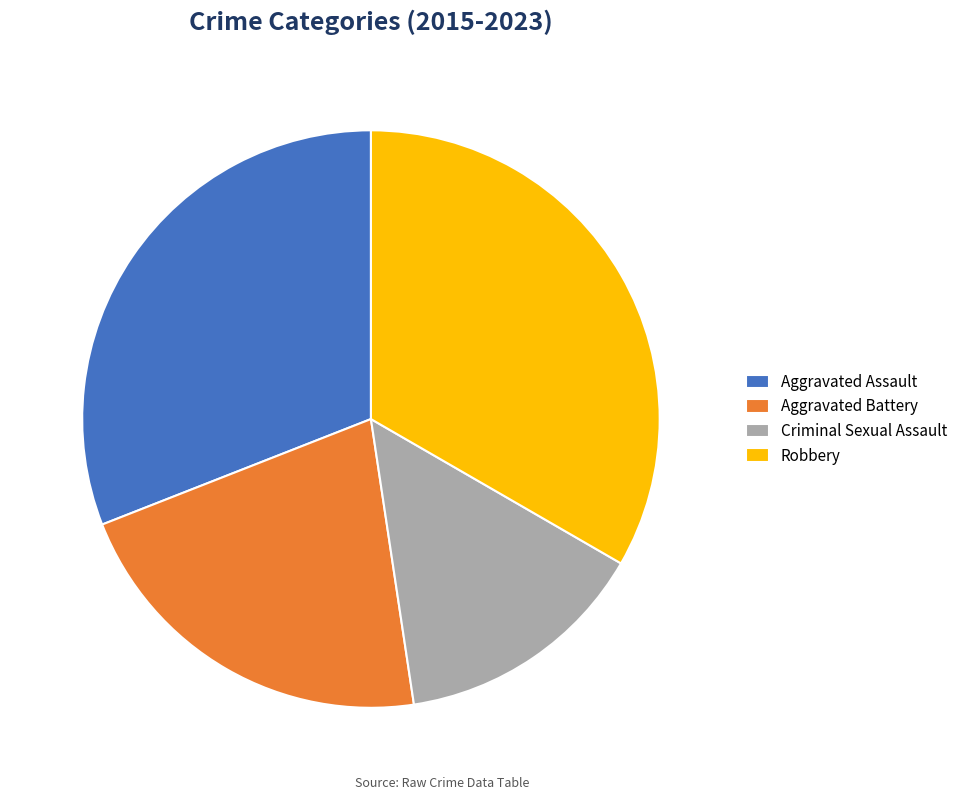

True or false: Aggravated Battery accounts for 10% of the total.

False